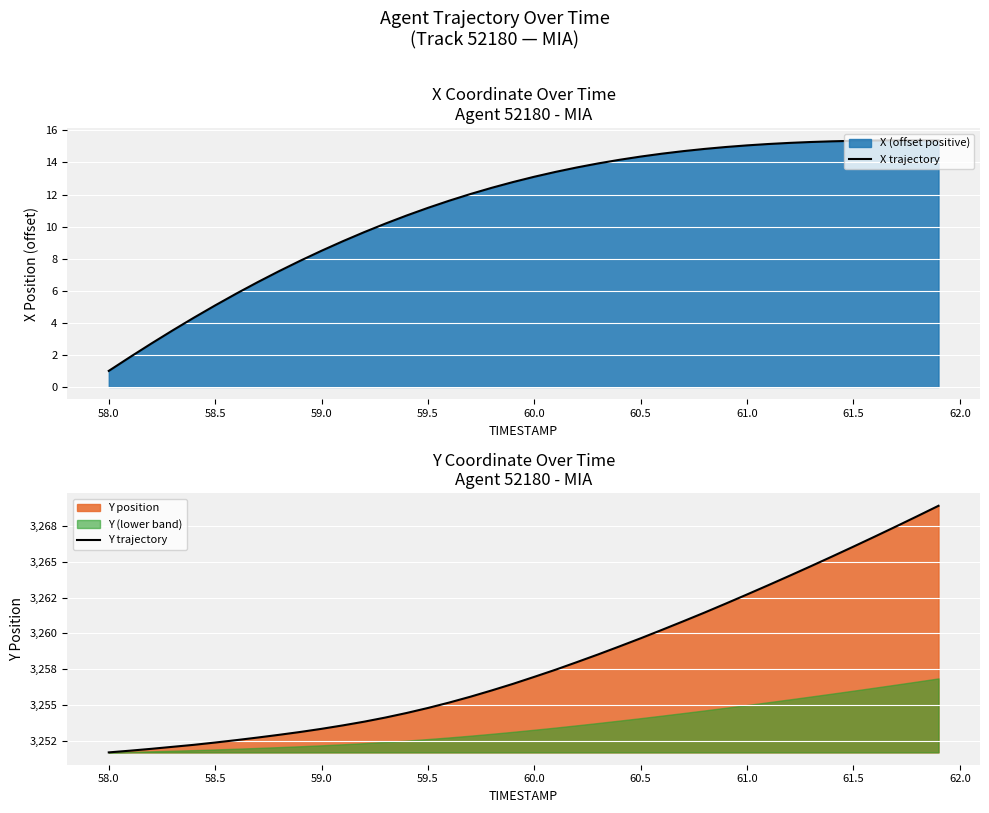

What is the value of the Y trajectory point at the 38th from the left?

3267.5